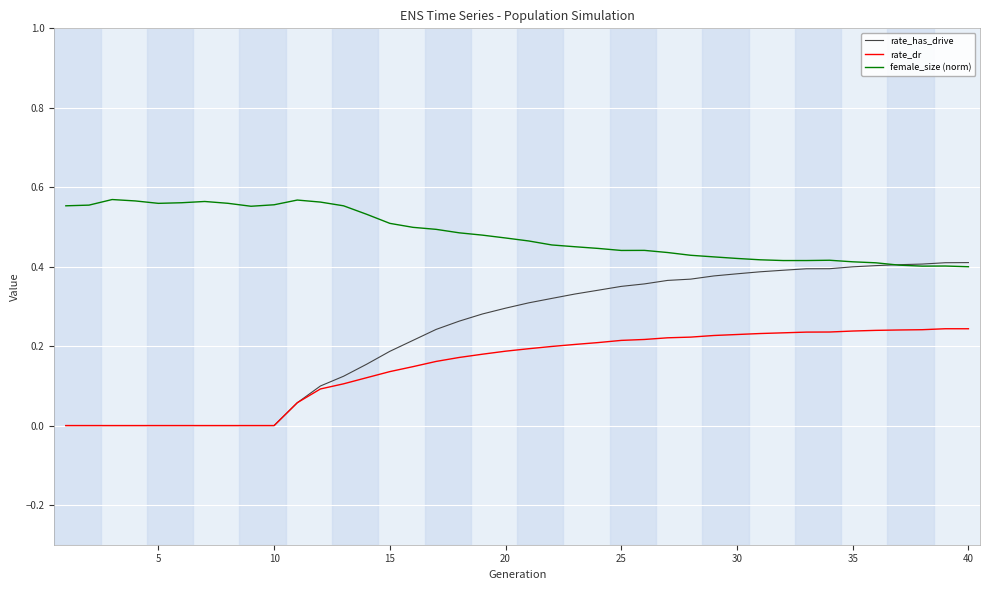

True or false: rate_dr and female_size (norm) intersect in this chart.

False